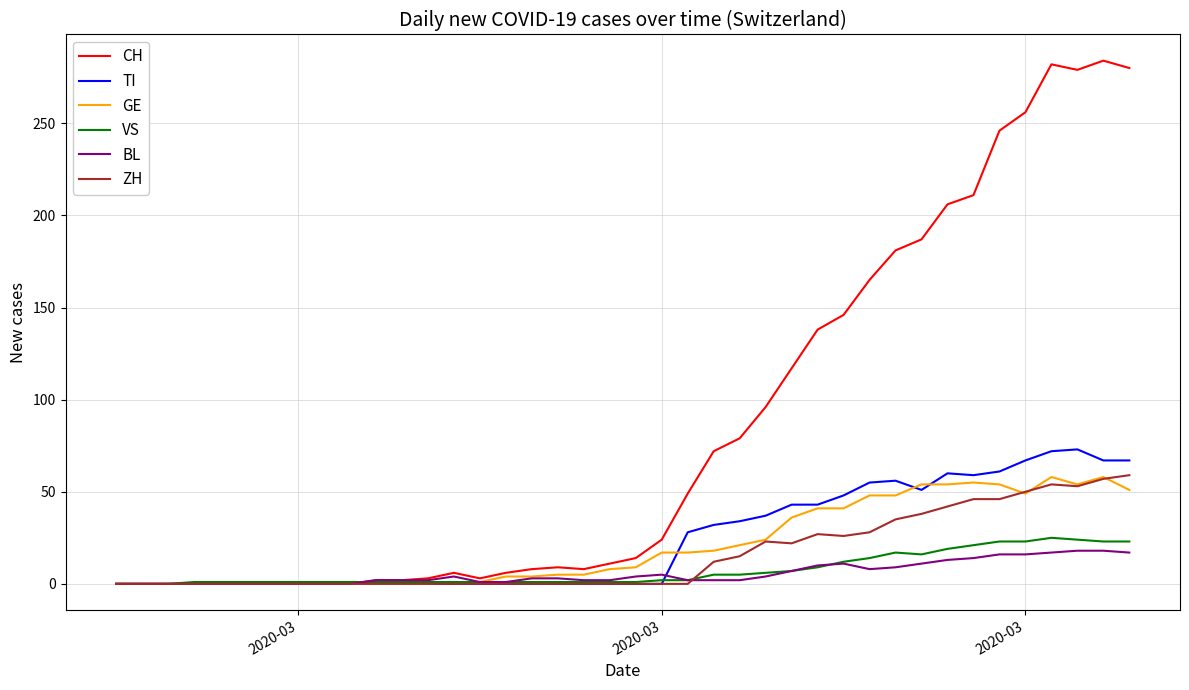

What is the maximum value shown in the chart?

284